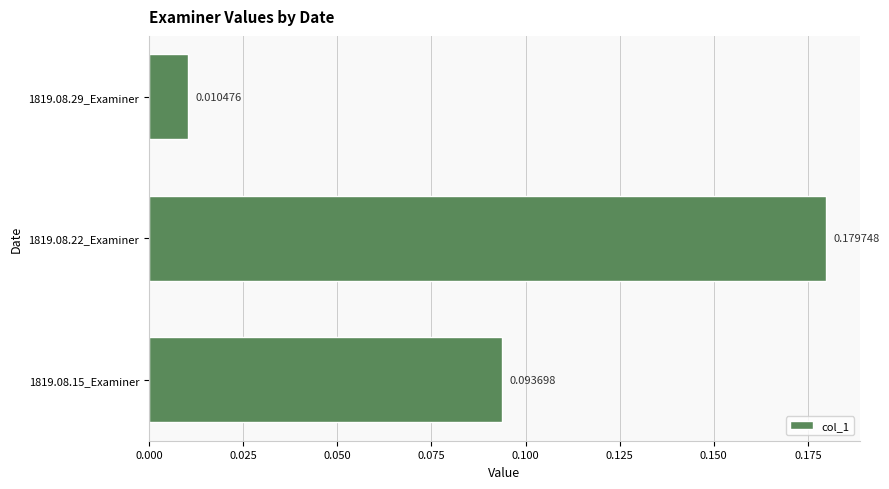

Between 1819.08.29_Examiner and 1819.08.15_Examiner, which is larger?

1819.08.15_Examiner